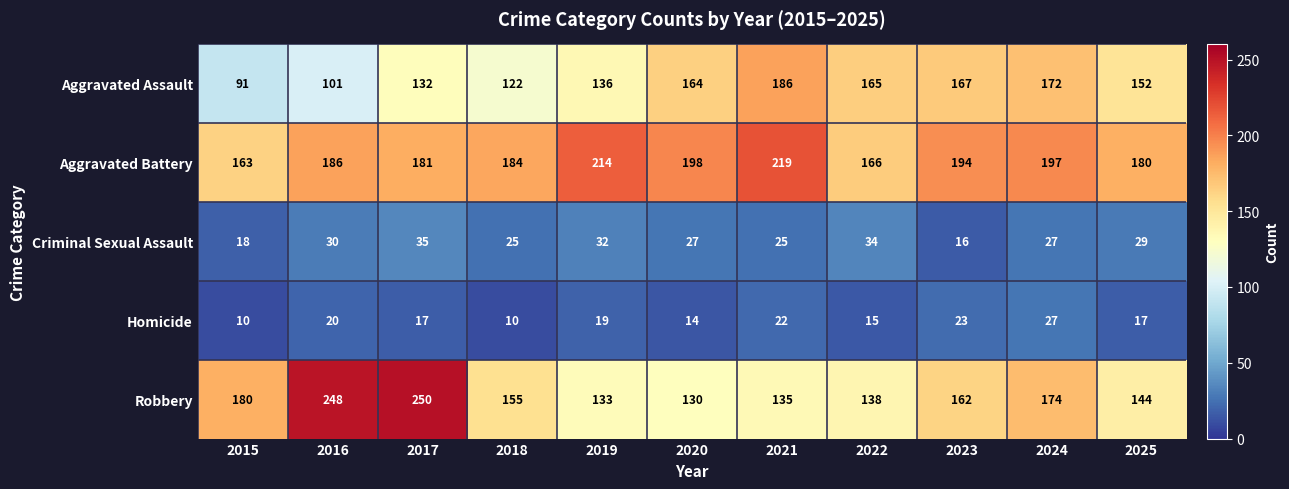

The value of Aggravated Assault at 2022 is 271. True or false?

False